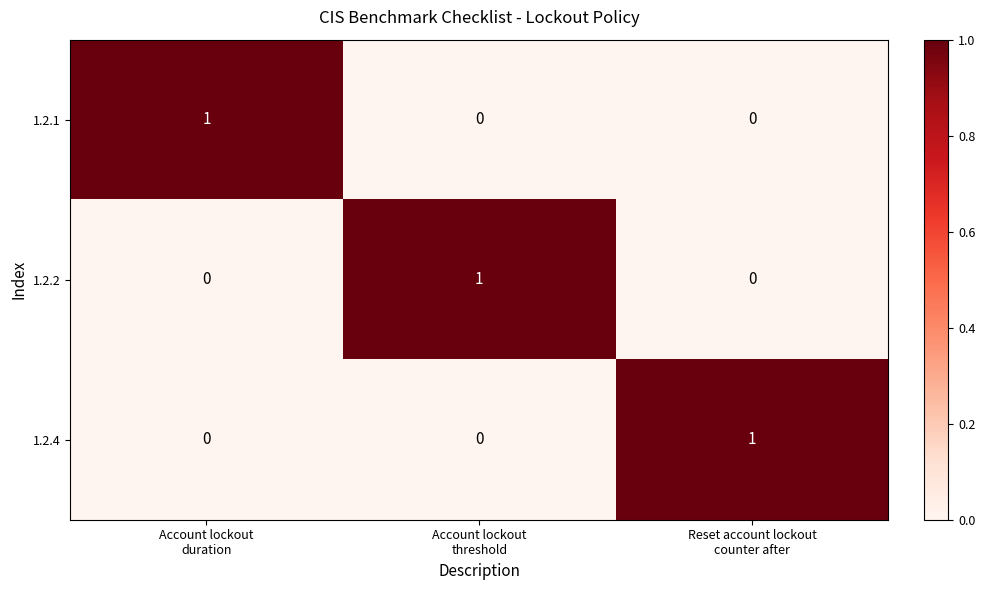

What is the total value across all series at Account lockout
duration?

1